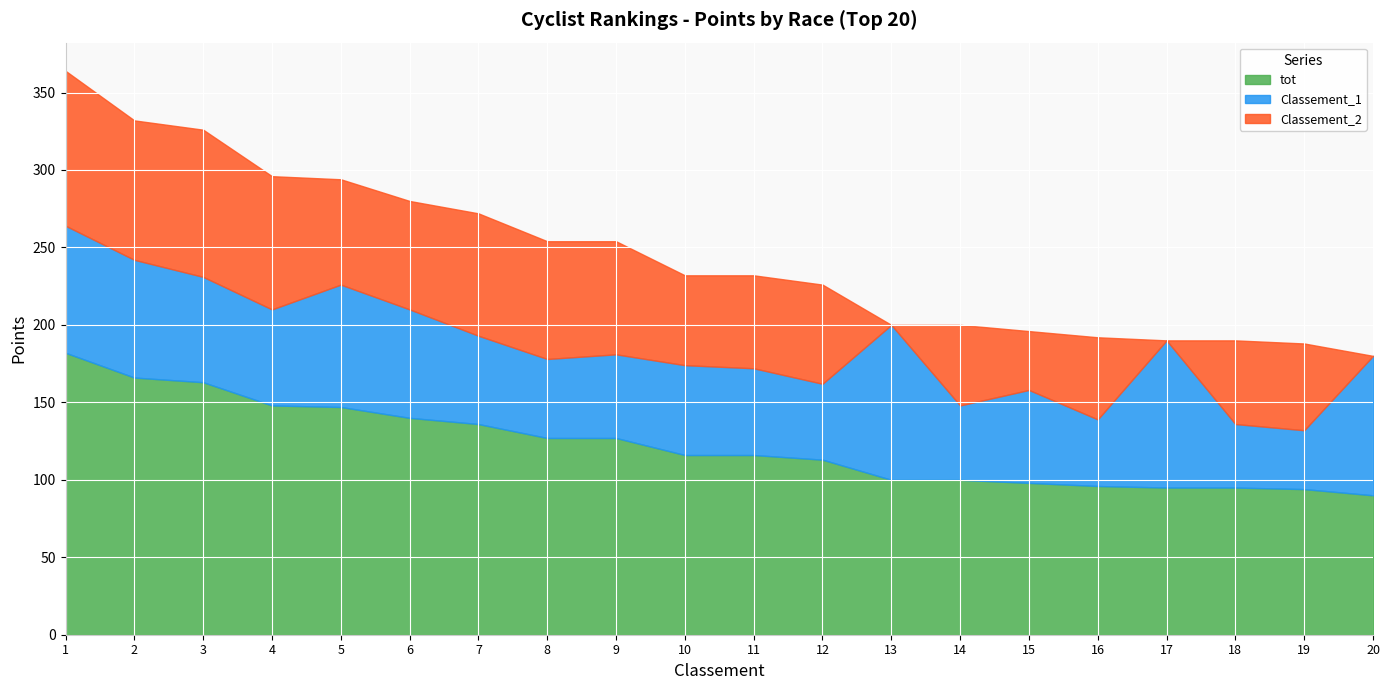

Reading left to right, extract all data points from this chart.

tot: 1=182	2=166	3=163	4=148	5=147	6=140	7=136	8=127	9=127	10=116	11=116	12=113	13=100	14=100	15=98	16=96	17=95	18=95	19=94	20=90
Classement_1: 1=82	2=76	3=68	4=62	5=79	6=70	7=57	8=51	9=54	10=58	11=56	12=49	13=100	14=48	15=60	16=43	17=95	18=41	19=38	20=90
Classement_2: 1=100	2=90	3=95	4=86	5=68	6=70	7=79	8=76	9=73	10=58	11=60	12=64	13=0	14=52	15=38	16=53	17=0	18=54	19=56	20=0